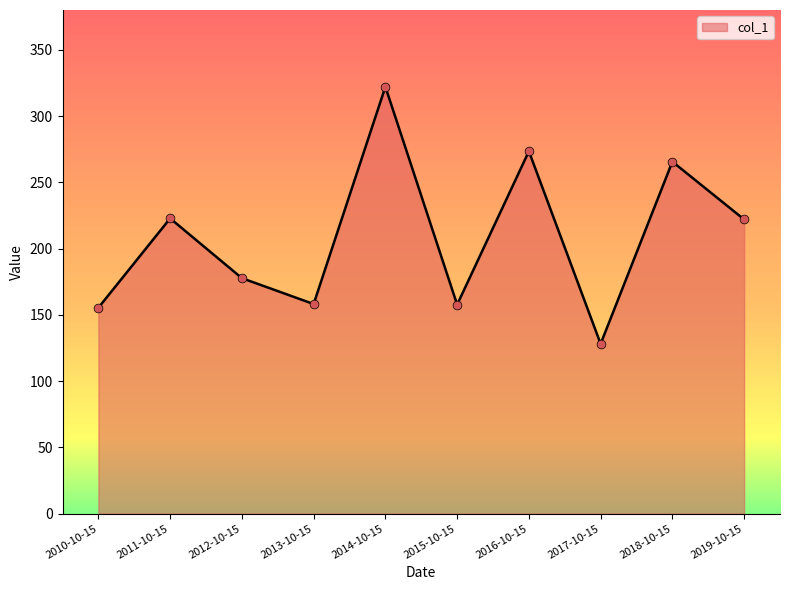

Which has a higher value, 2011-10-15 or 2012-10-15?

2011-10-15